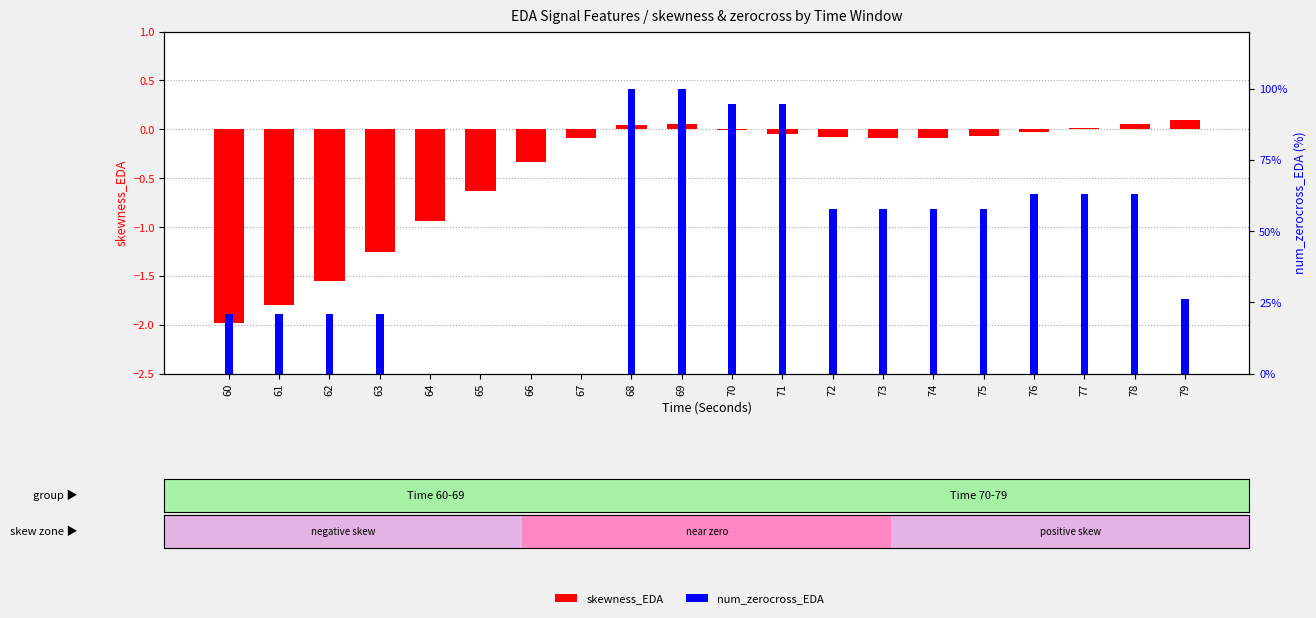

What is the value of the num_zerocross_EDA (scaled) bar at the 19th from the left?

63.2